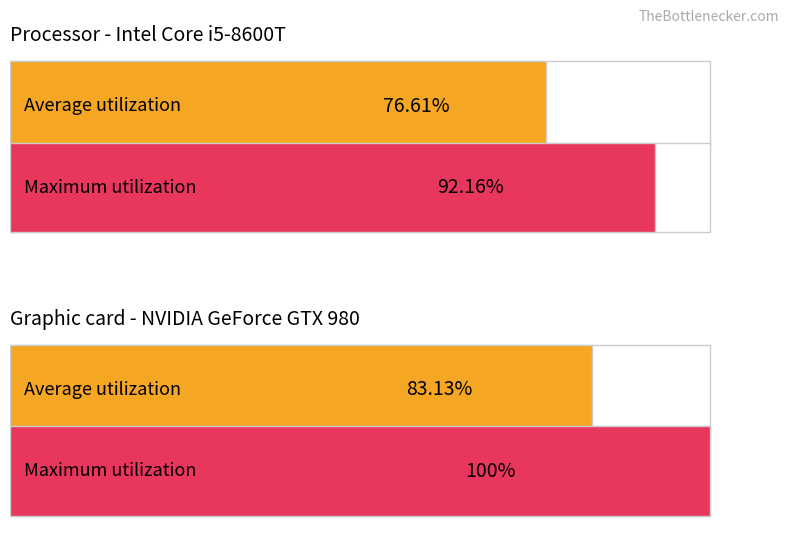

What is the average value of the Average utilization series?

79.9